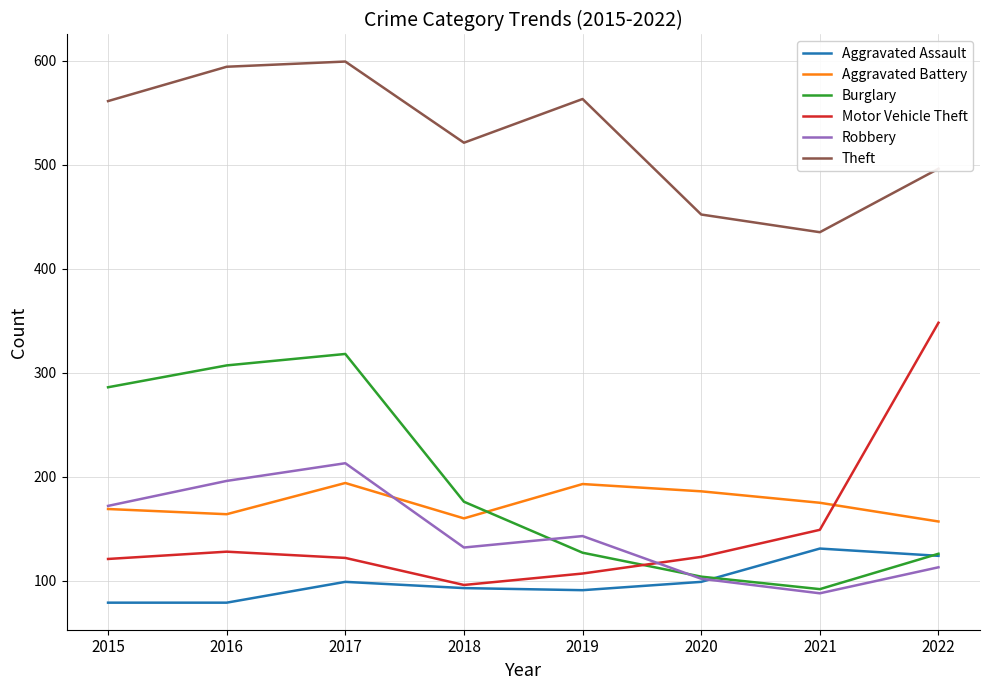

True or false: Theft has a value of 176 at 2016.

False